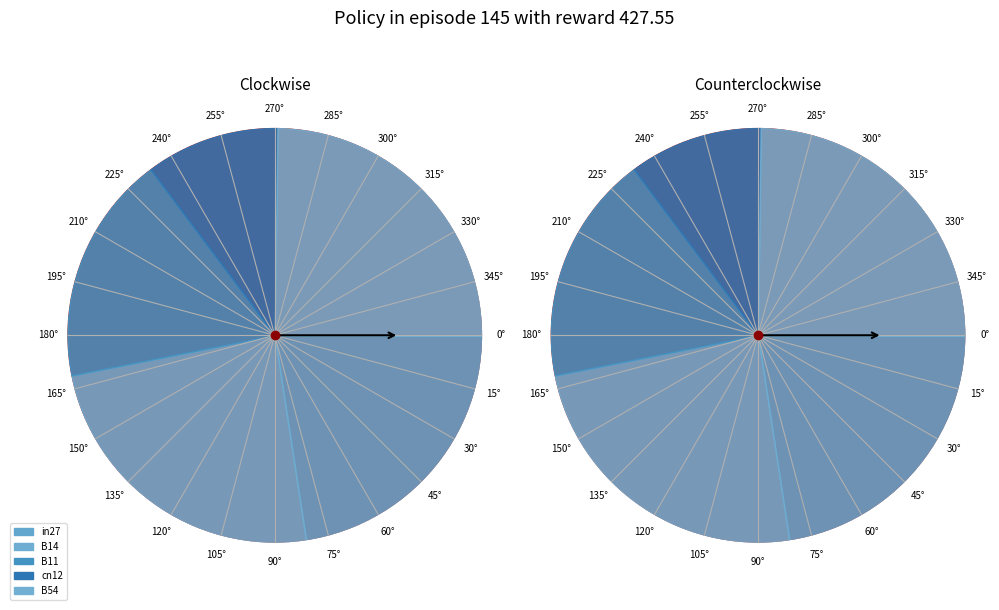

Does any single category account for the majority?

No